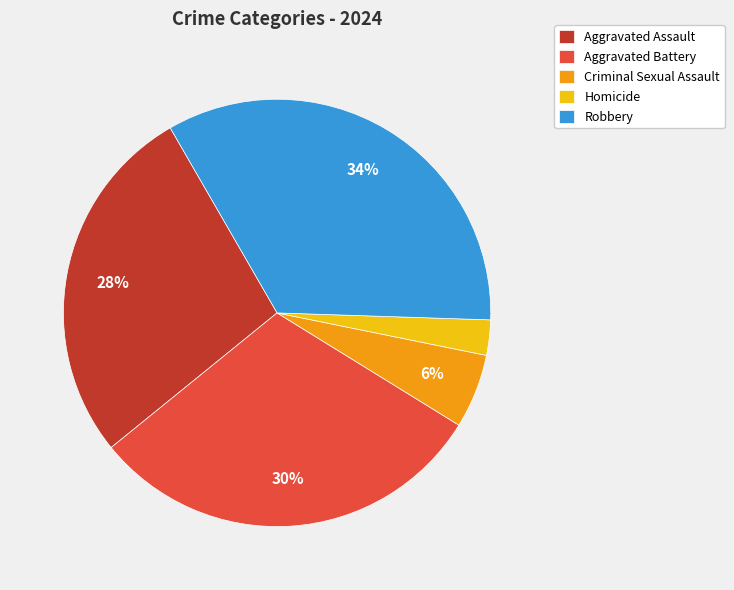

How many segments does this pie chart have?

5